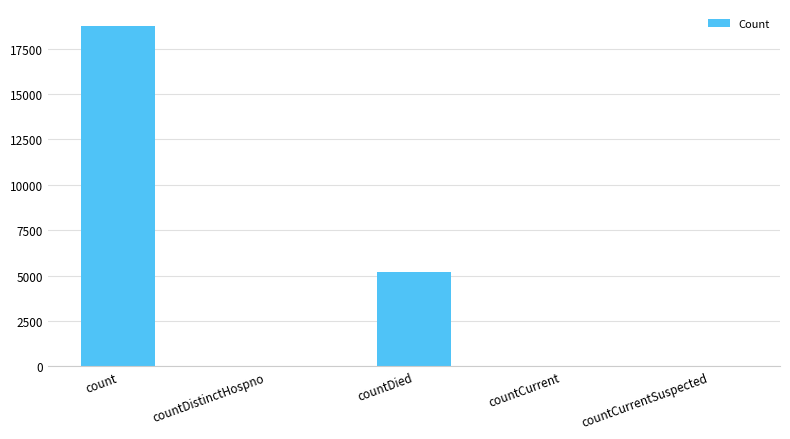

Are the bars horizontal?

No